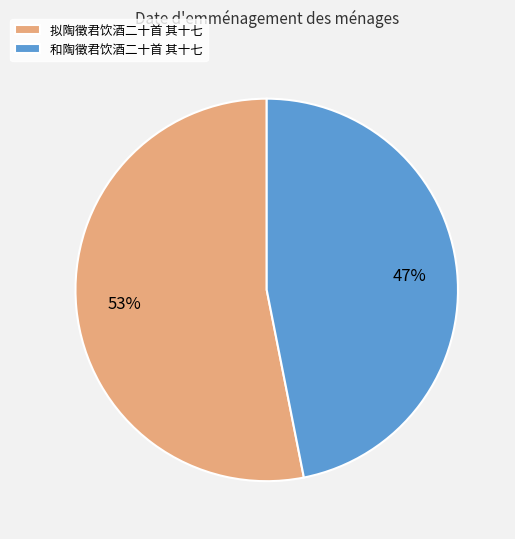

Do 拟陶徵君饮酒二十首 其十七 and 和陶徵君饮酒二十首 其十七 together represent more than half of the pie?

Yes